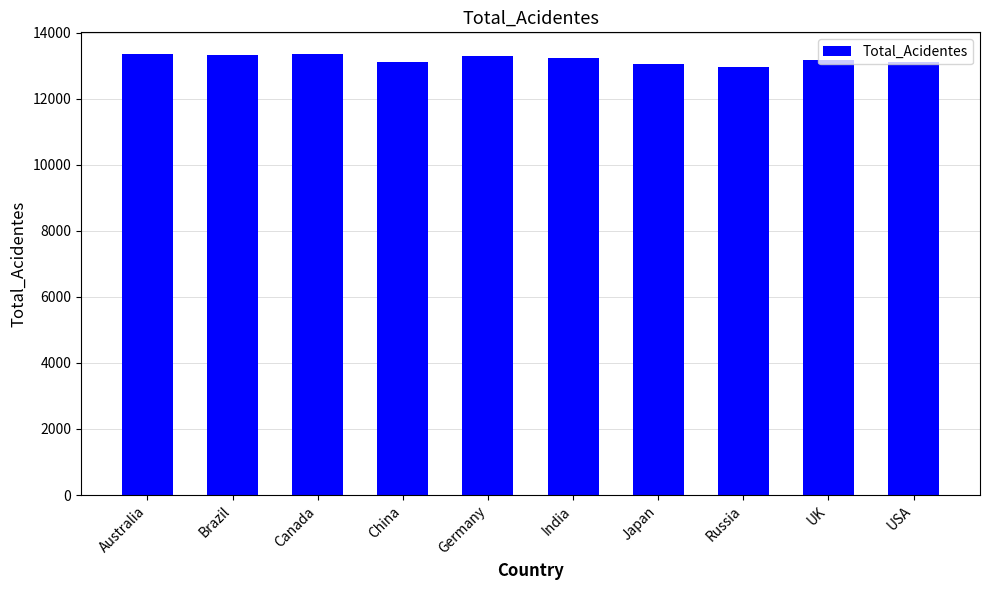

What is the change in value from Brazil to India?

-80